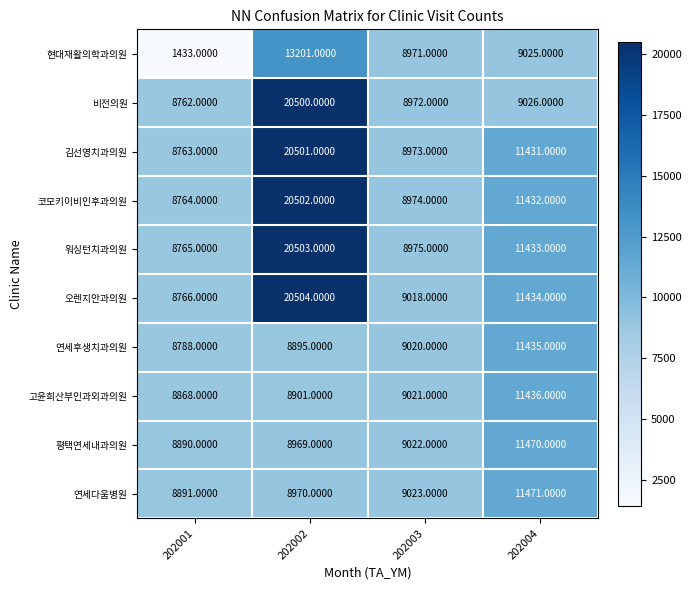

Which series has the widest spread of values?

현대재활의학과의원